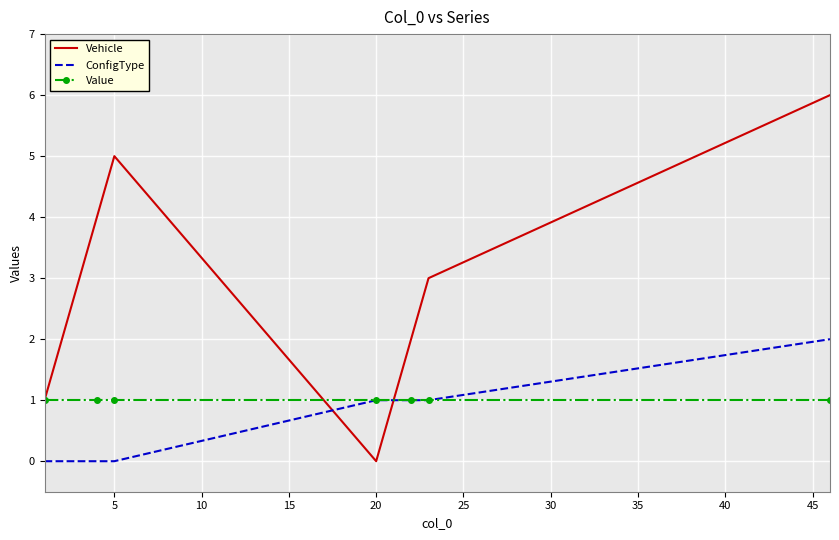

How many intersections are there between Vehicle and ConfigType?

2